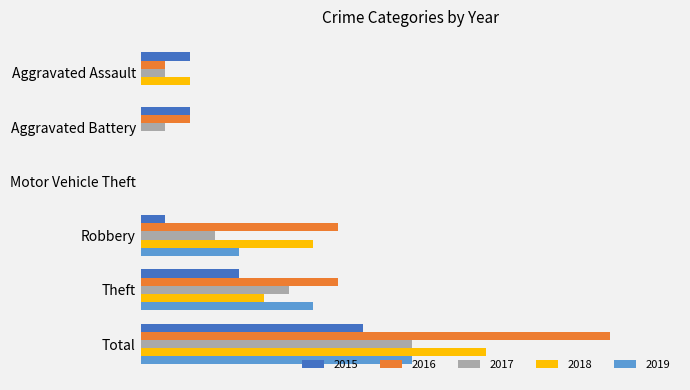

Which has a higher value, Aggravated Assault or Aggravated Battery?

Aggravated Assault